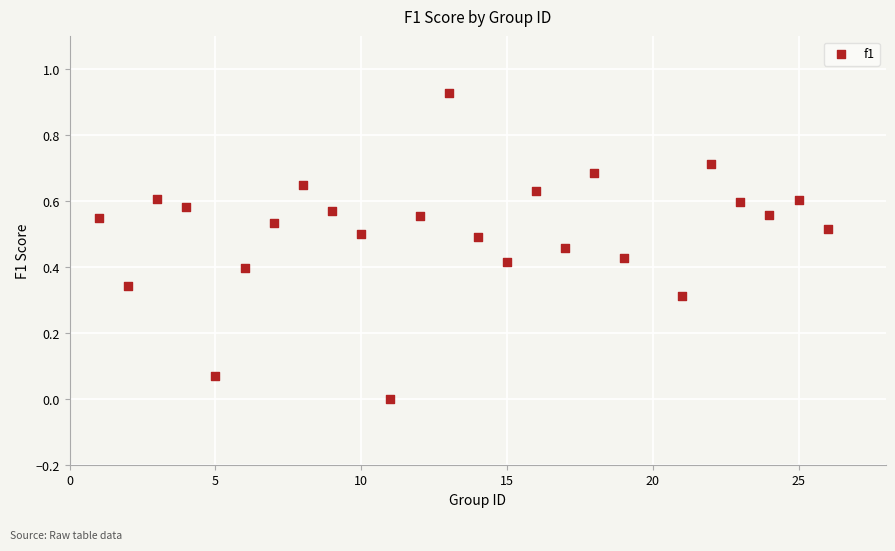

What is the range of X values (max minus min)?

25.0